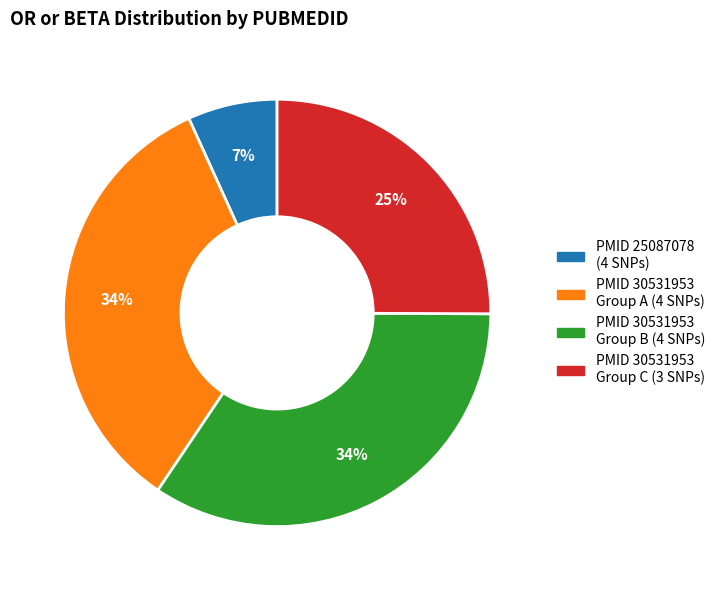

Does any single category account for the majority?

No